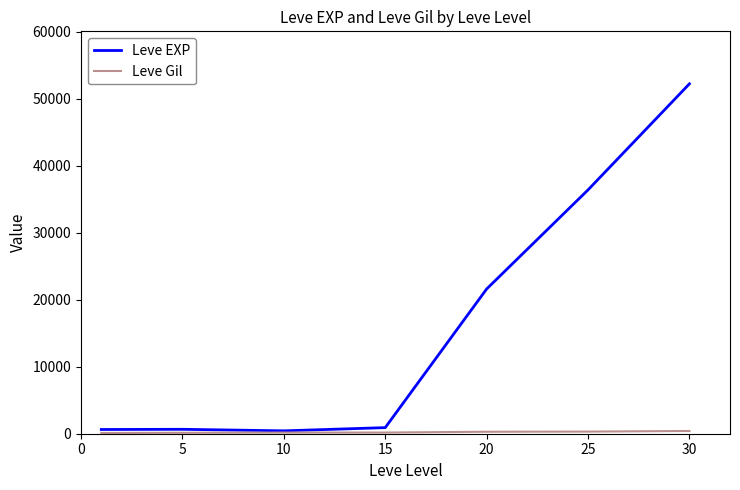

What is the greatest value displayed?

52220